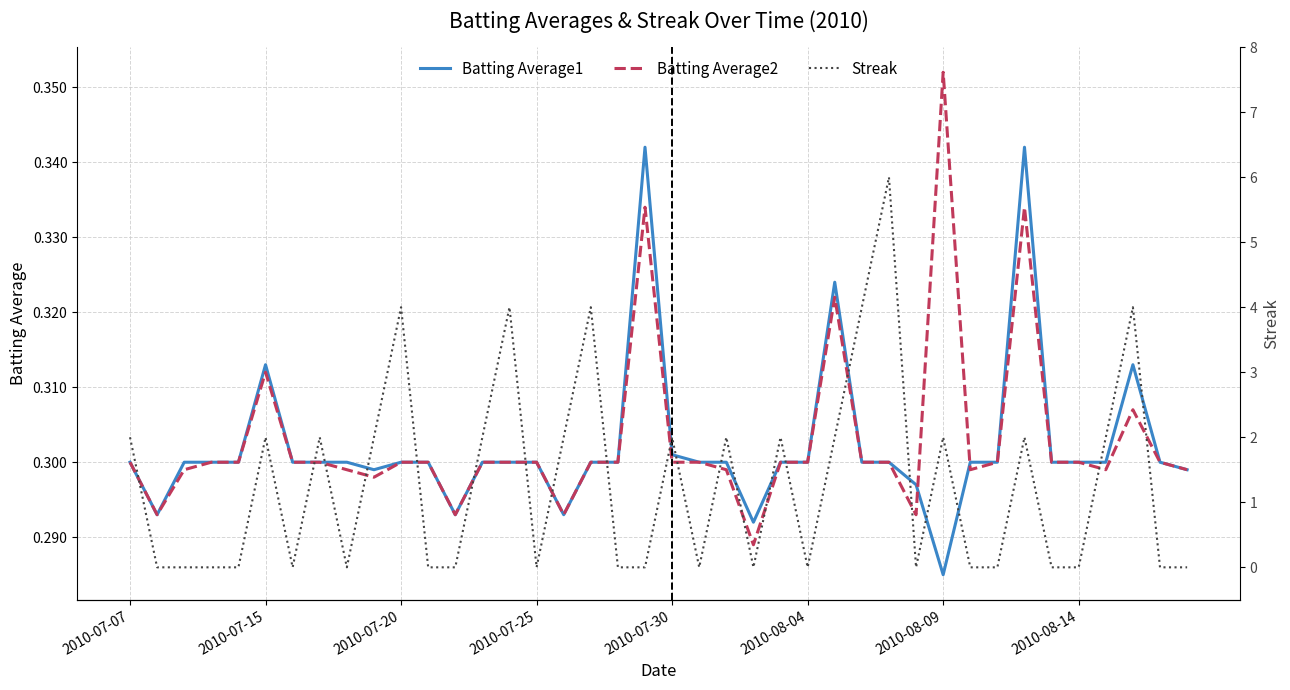

How many lines are shown in the chart?

3